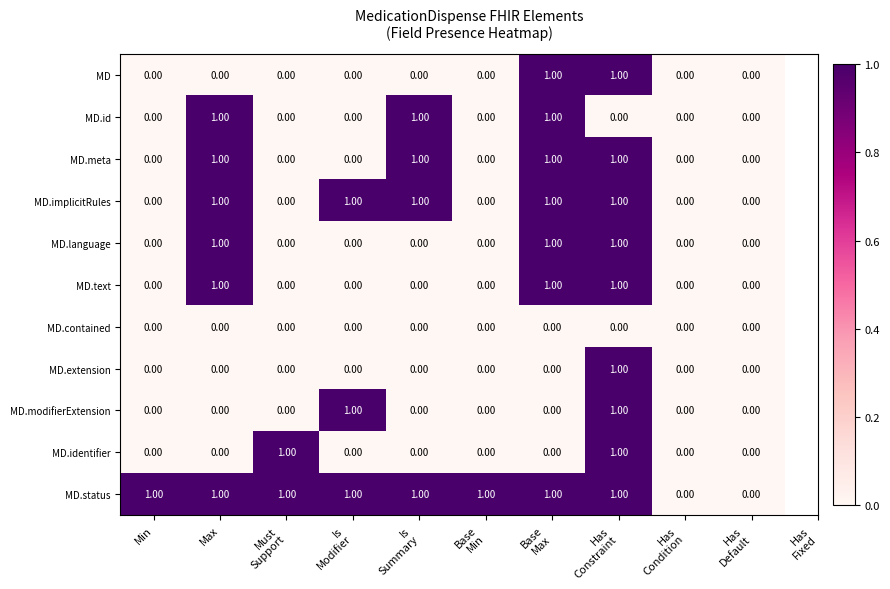

At which category is the sum across all series the highest?

Has
Constraint